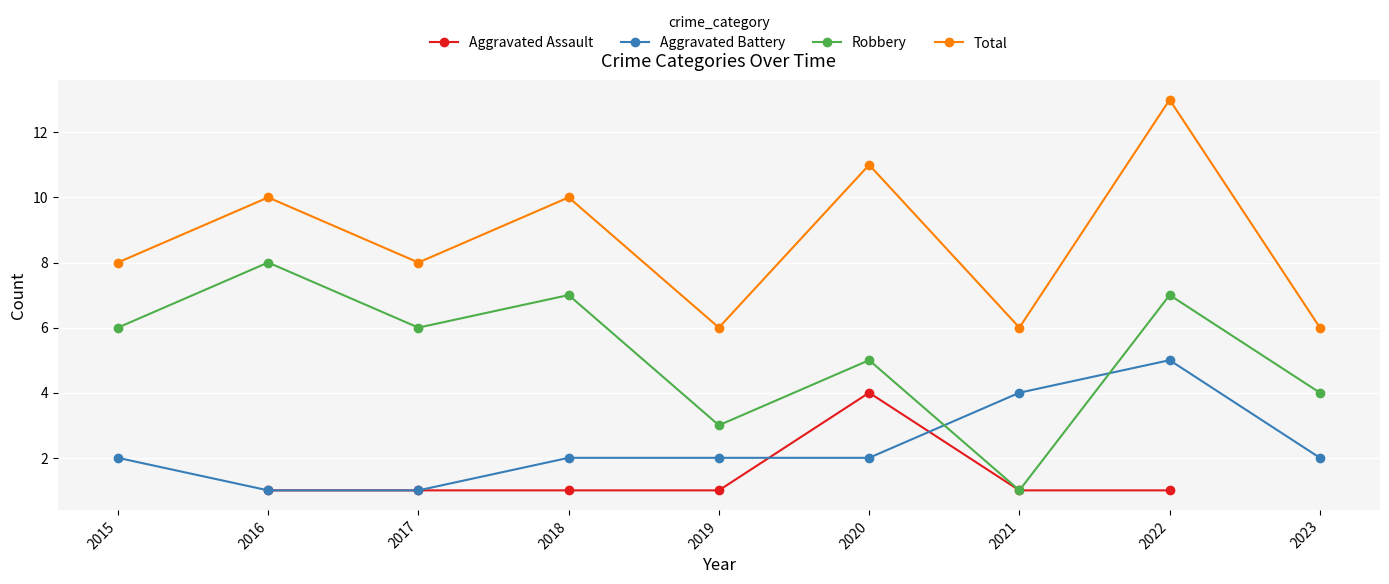

True or false: Aggravated Battery and Total intersect in this chart.

False